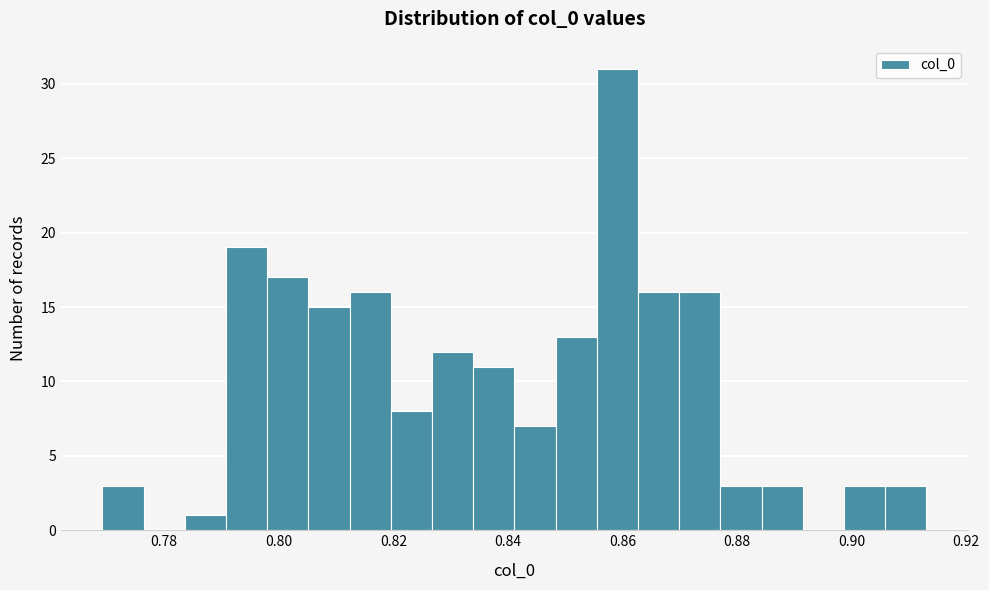

Around what value on the x-axis is the tallest bar? Give the approximate position of its centre, as read against the axis.

0.860